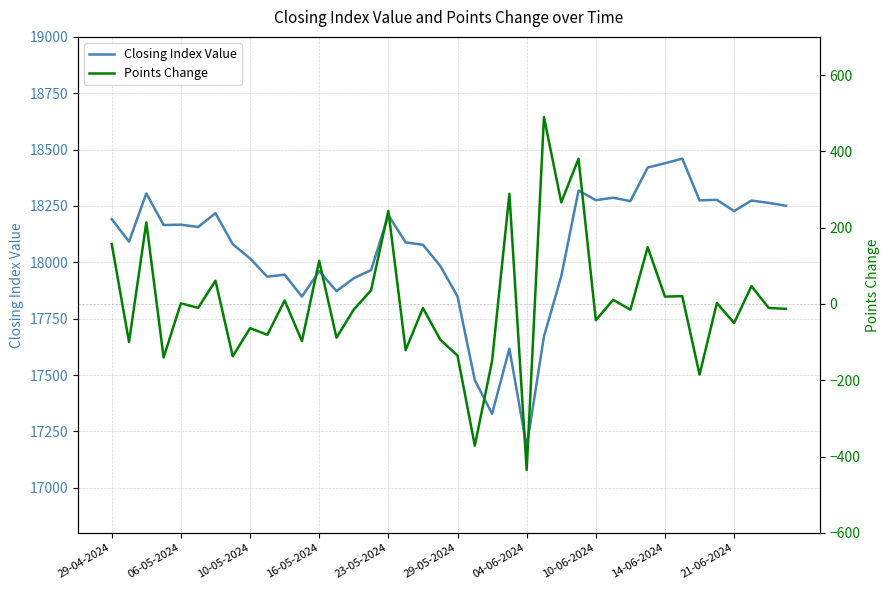

Which series has the widest spread of values?

Closing Index Value